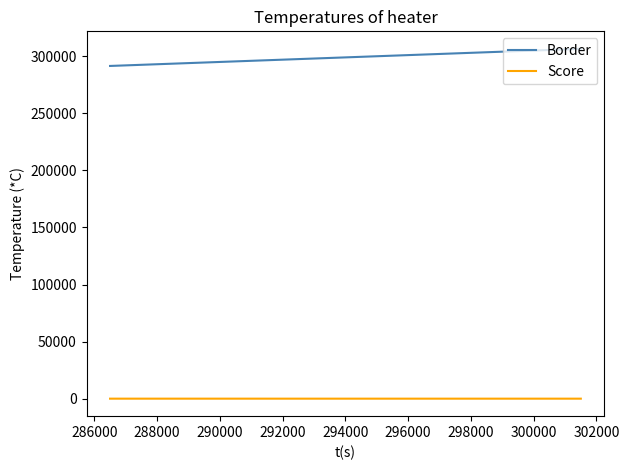

List the series in order of their overall mean, highest first.

Border, Score